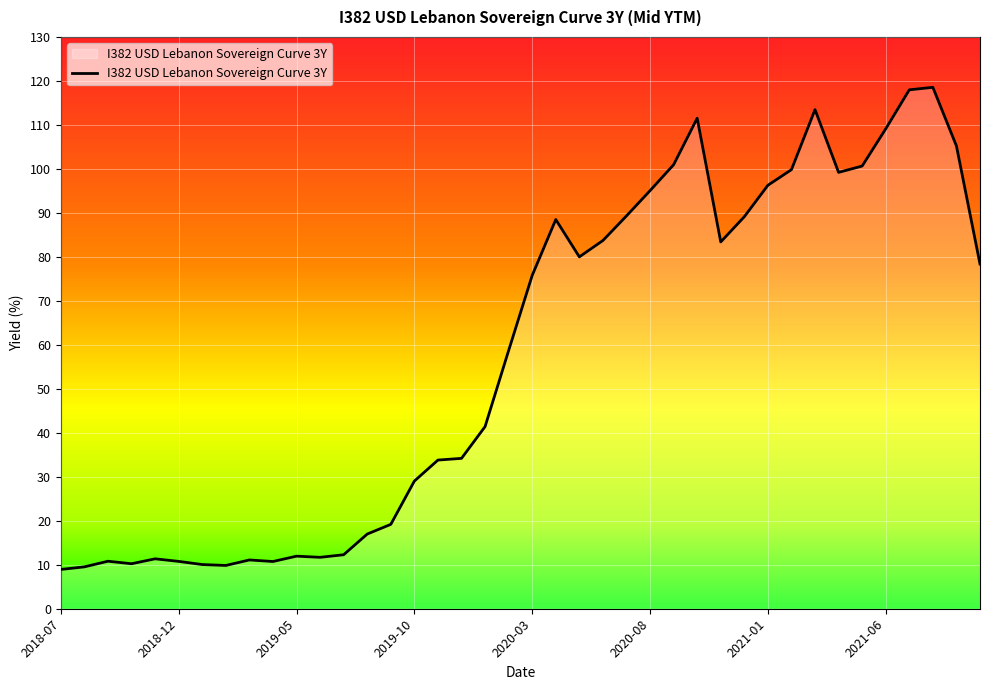

What is the greatest value displayed?

118.5